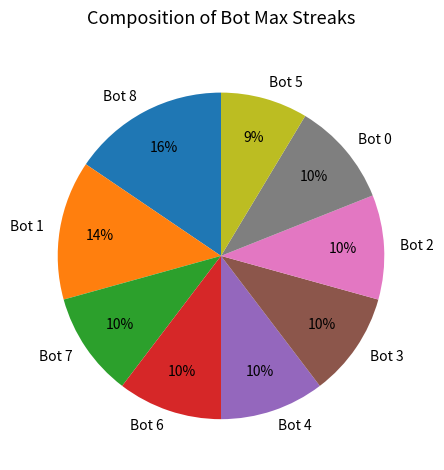

Approximately how many times larger is the value at Bot 2 compared to Bot 7?

1.0